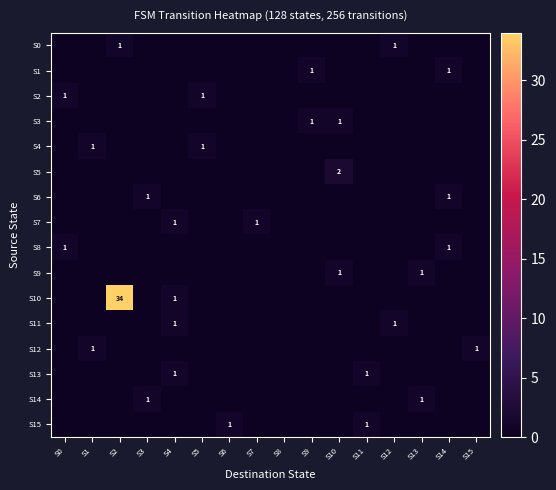

True or false: S9 has a value of 1 at S10.

True